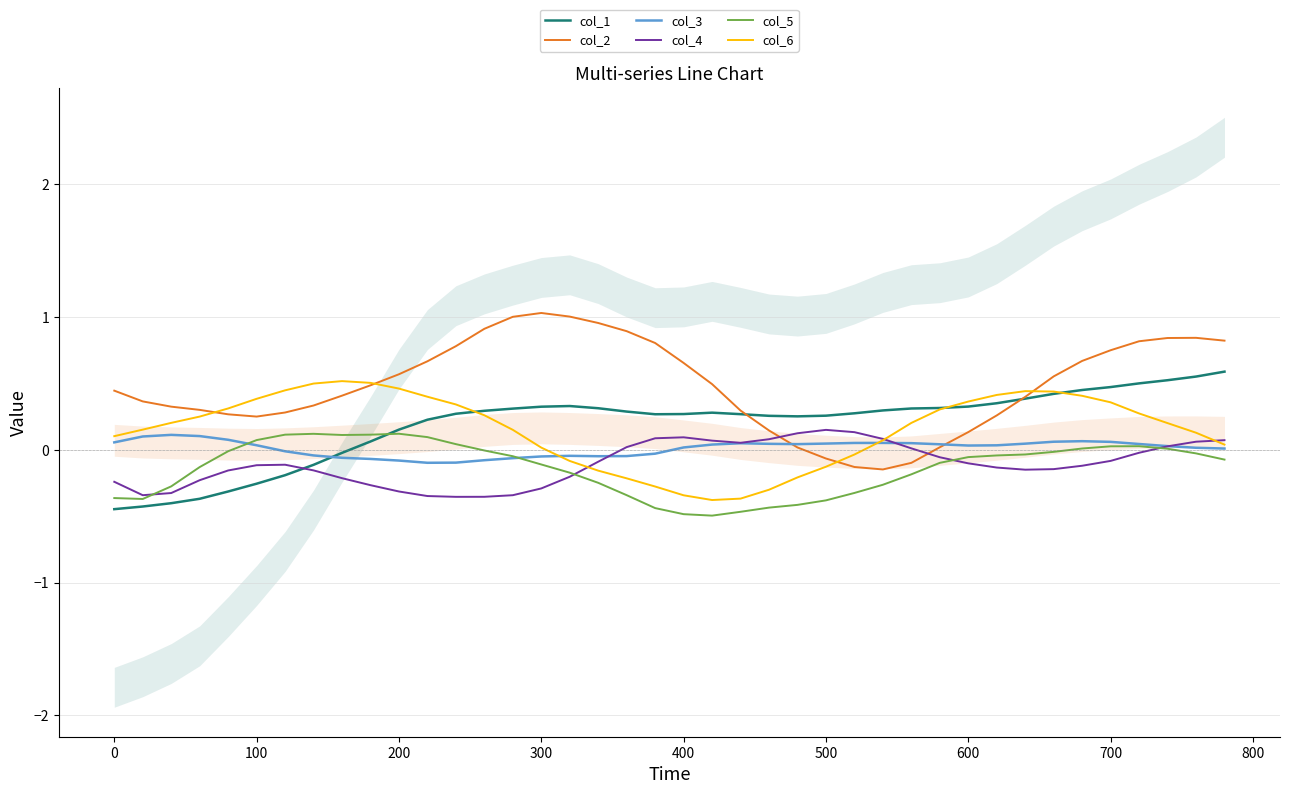

What is the difference between the maximum and second lowest values in the col_1 series?

1.0